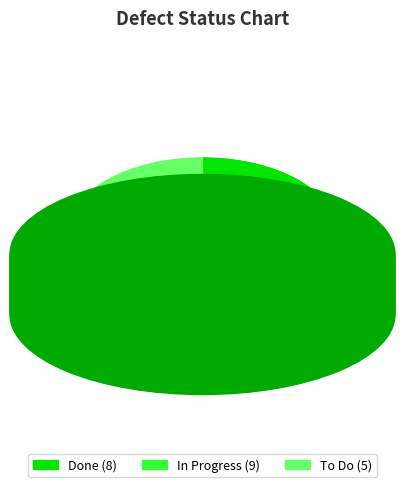

Does To Do represent more than half of the total?

No